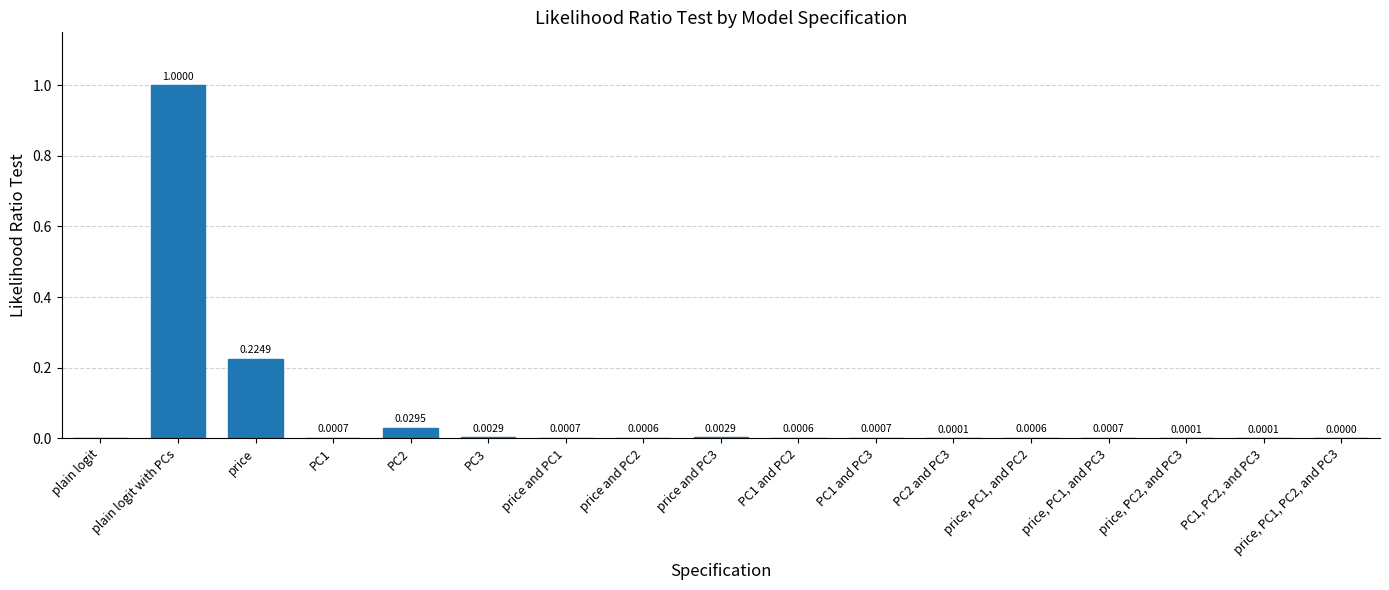

How many values are above zero?

16